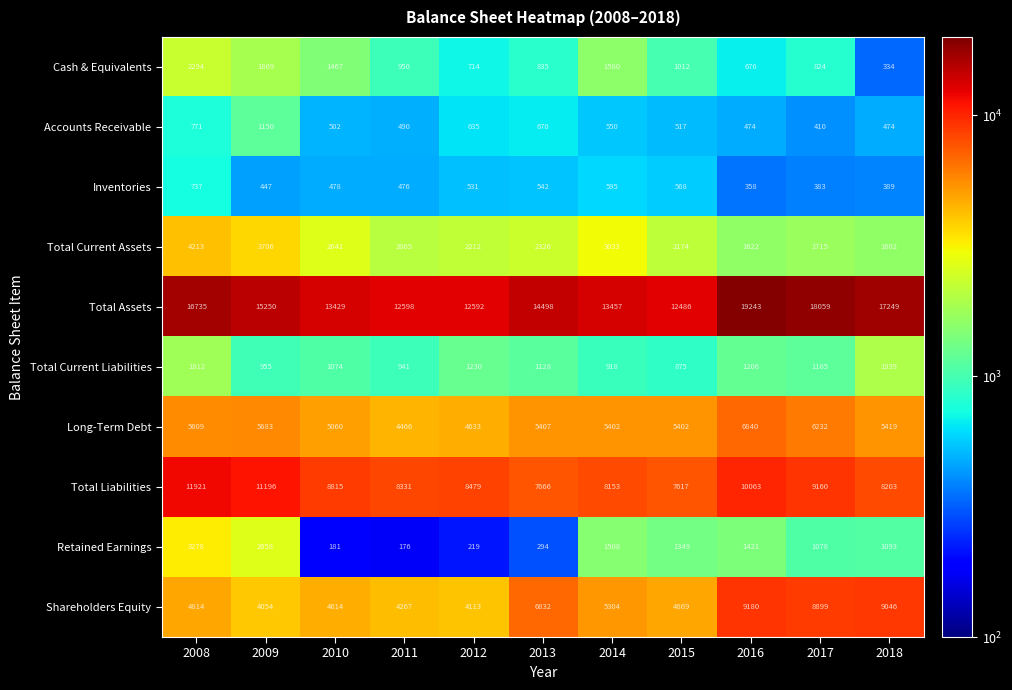

What is the approximate value of Total Current Assets at 2014?

3033